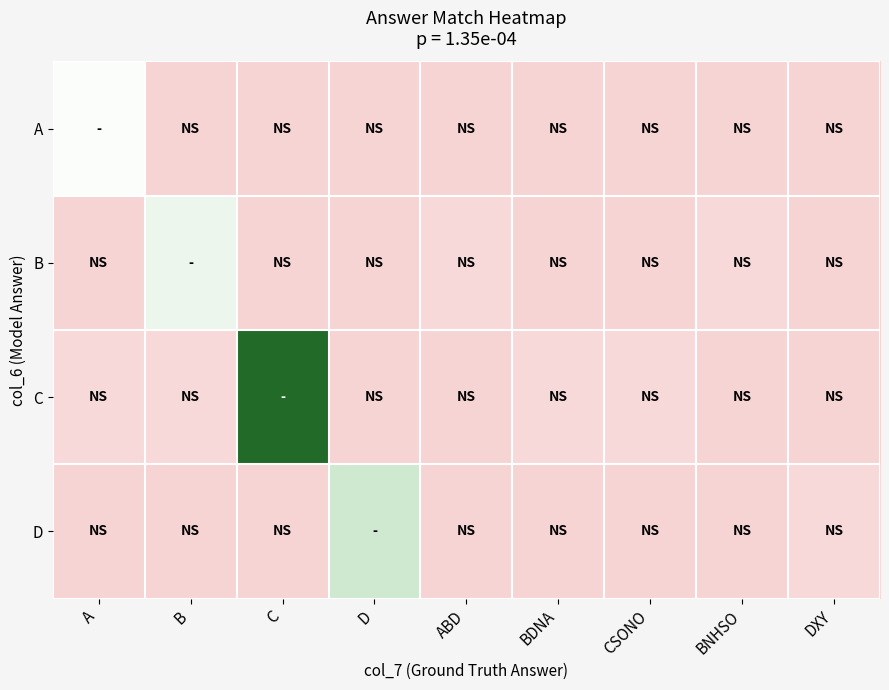

What is the spread (max minus min) of values at B?

10